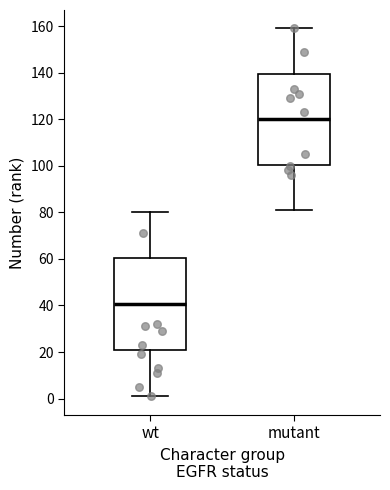

Reading left to right, read every box against the y-axis: the position of its median line, the range the box covers, and the ends of its whiskers. The values are not printed on the chart, so give them approximately, as read against the axis.

wt: median 40, box 20 to 60, whiskers 2 to 80
mutant: median 120, box 100 to 140, whiskers 82 to 160